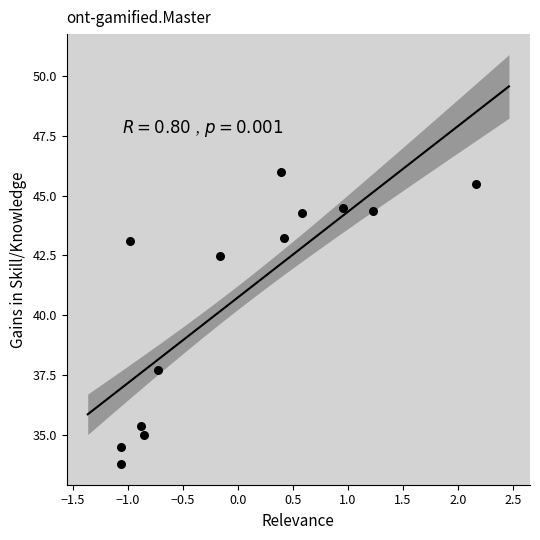

What Y value in the scatter plot is closest to 39?

37.7